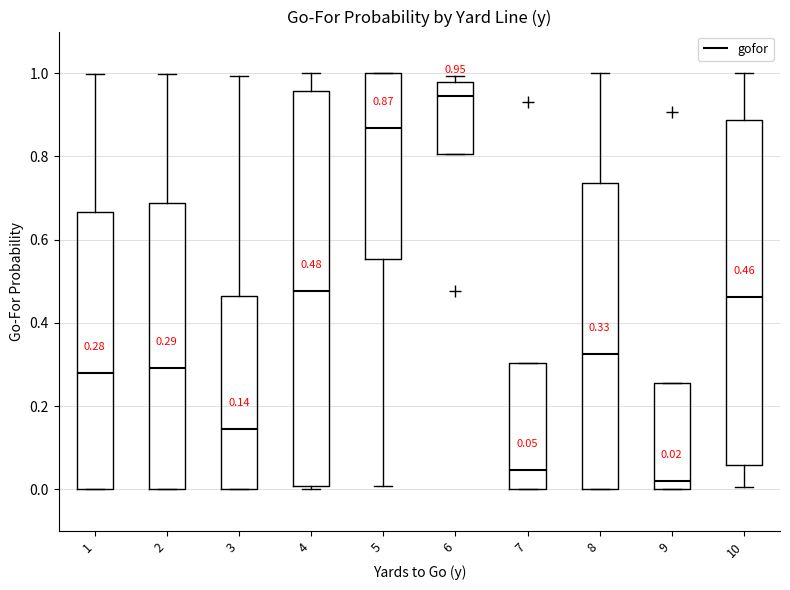

Which box has the highest median line?

6